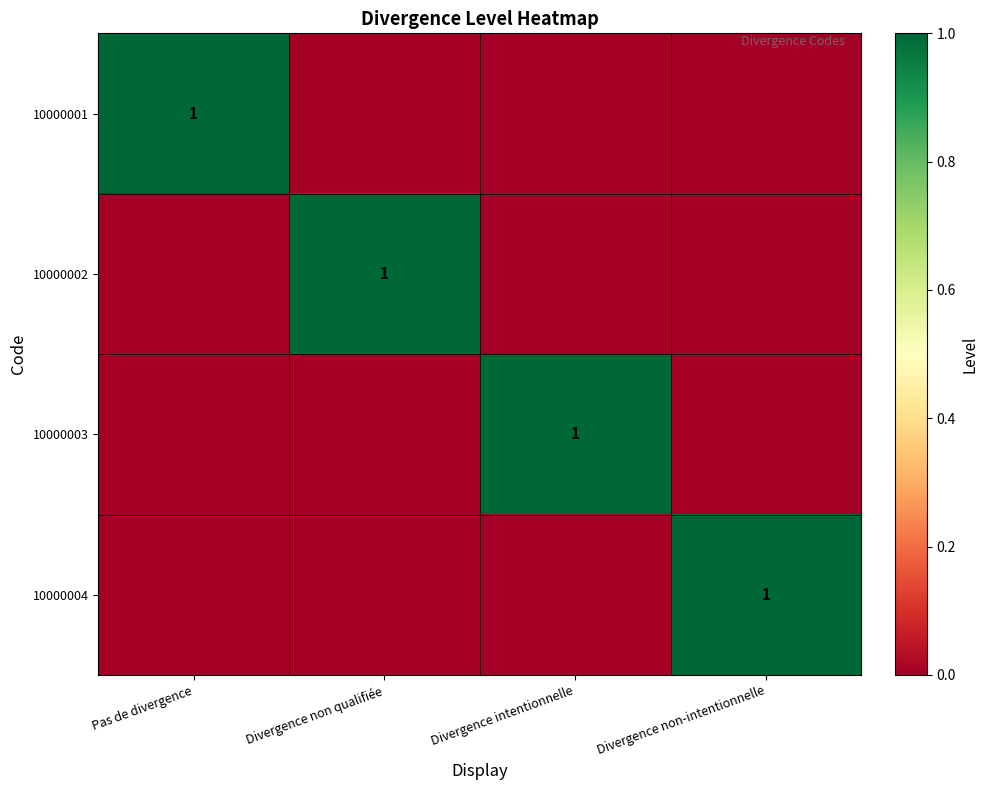

Is it true that 10000004 equals 1 at Divergence non-intentionnelle?

True